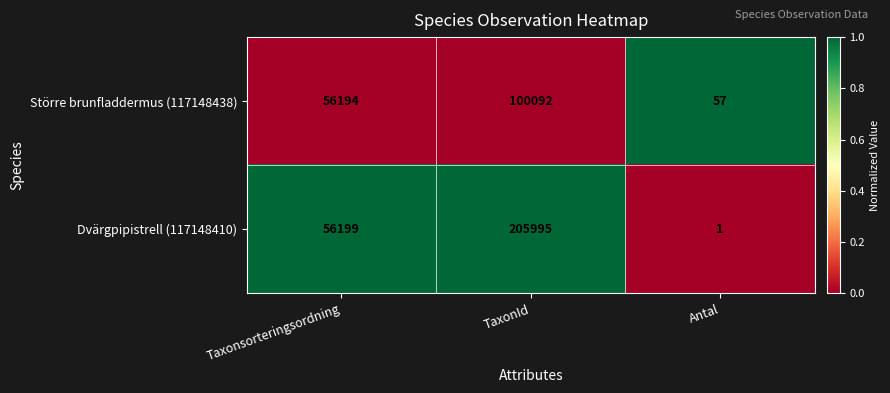

List the series in order of their peak value, highest first.

Dvärgpipistrell (117148410), Större brunfladdermus (117148438)